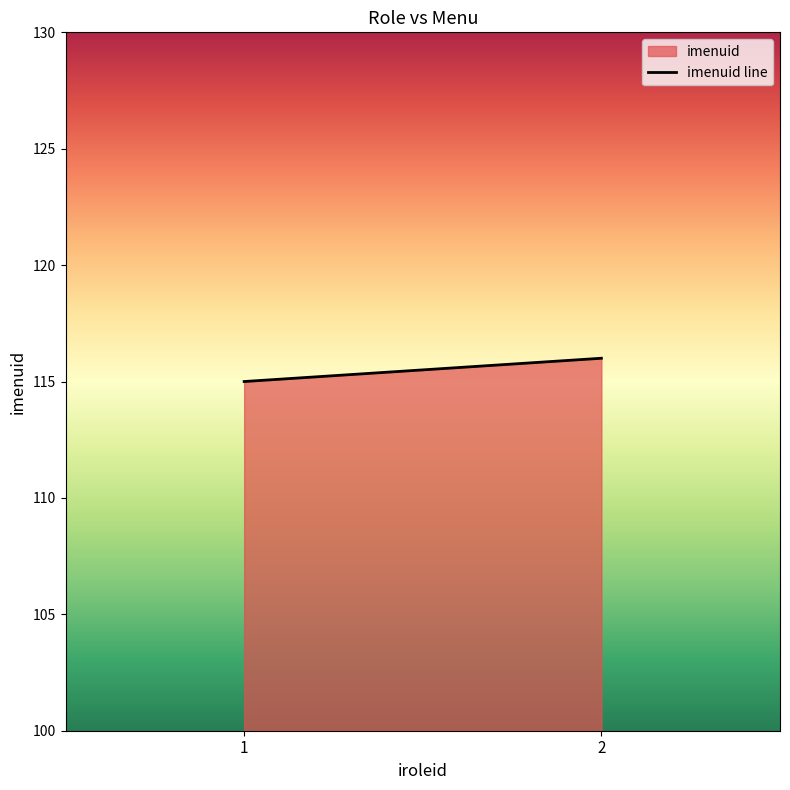

How many values are between 115 and 116?

2